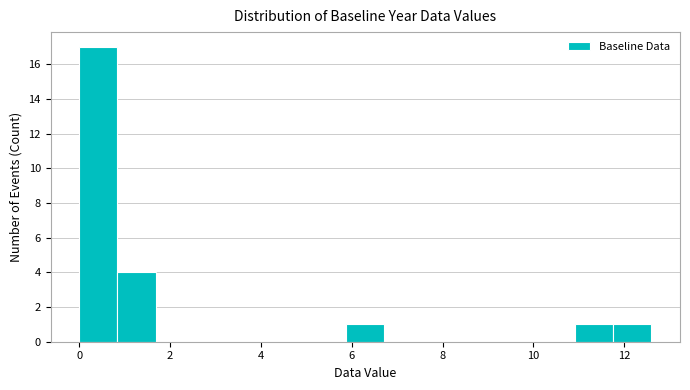

What is the height of the bar covering 0.00 to 0.84 on the x-axis? Neither the bar edges nor the heights are printed on the chart, so give them approximately, as read against the axes.

17